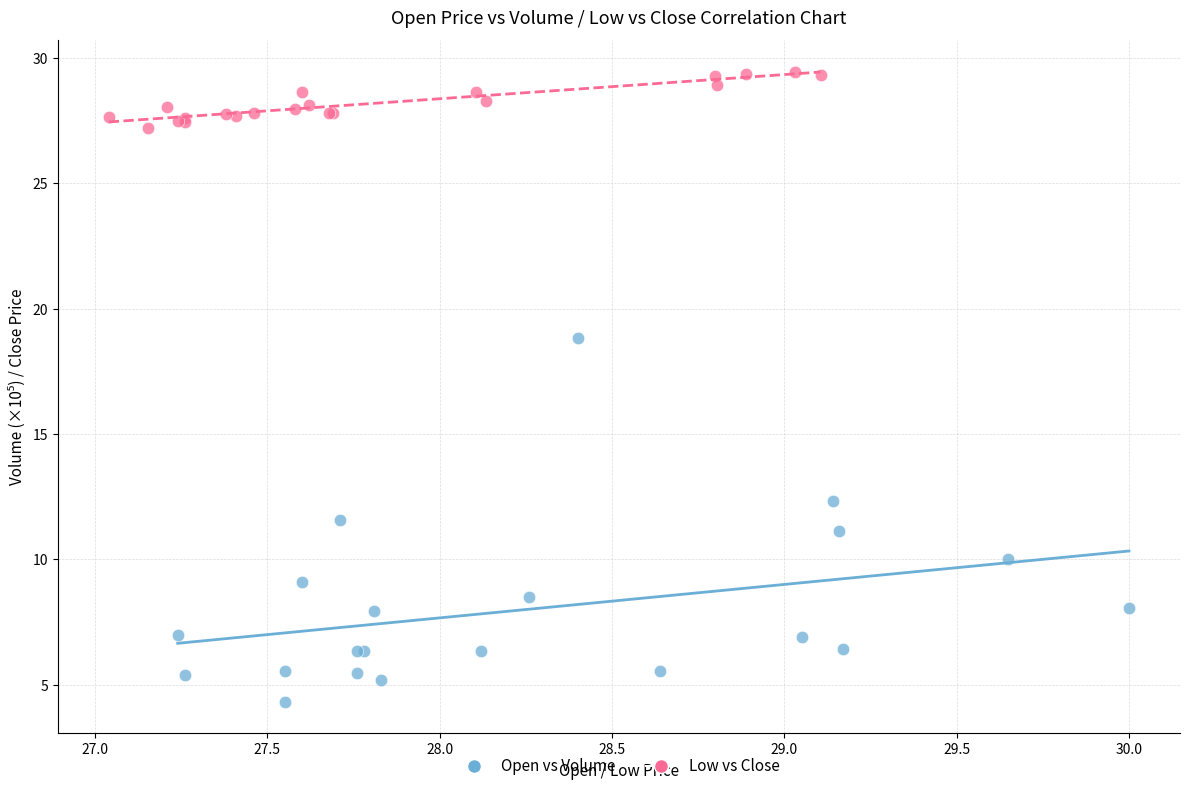

Which series reaches the maximum Y coordinate?

Low vs Close